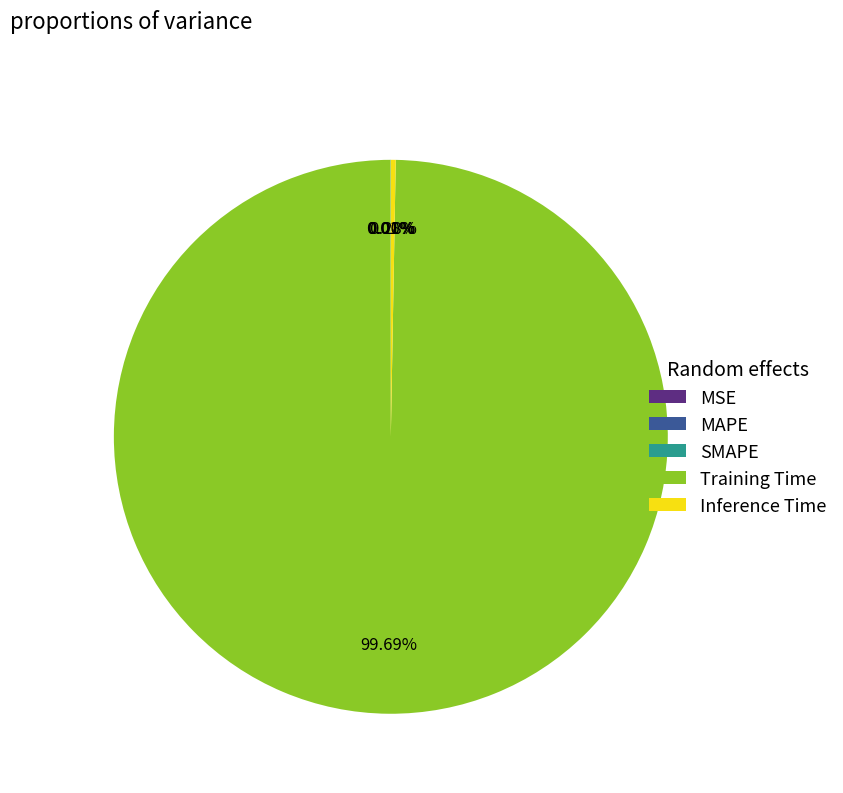

Which has a higher value, Training Time or Inference Time?

Training Time